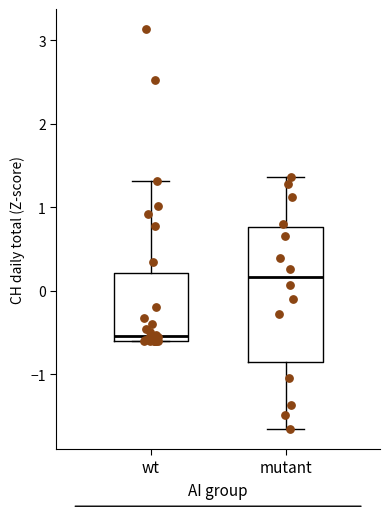

Which box's median line is the lowest?

wt